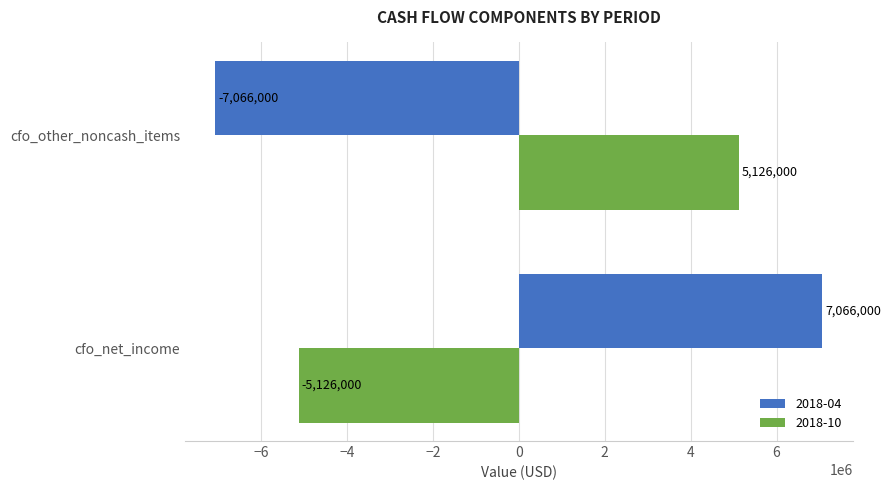

How many data points does each series have?

2